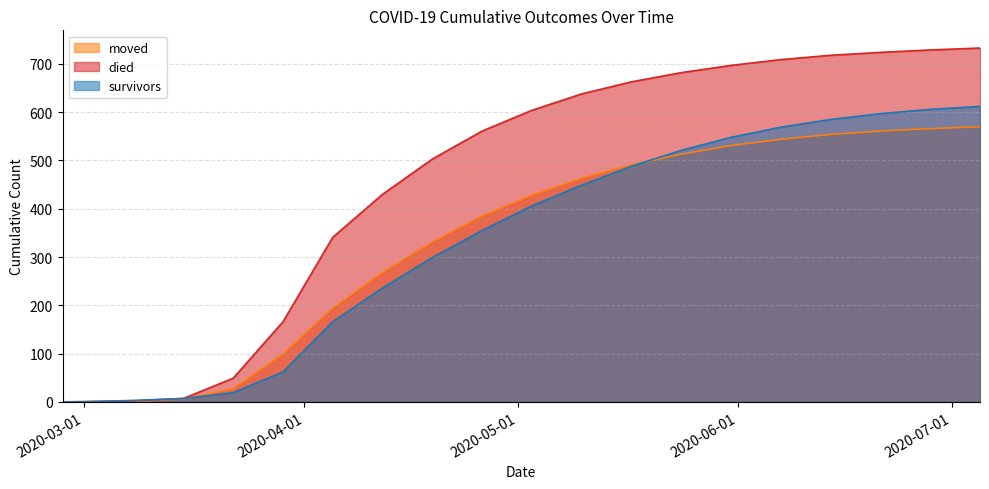

What is the label of the 17th point from the right?

2020-03-15